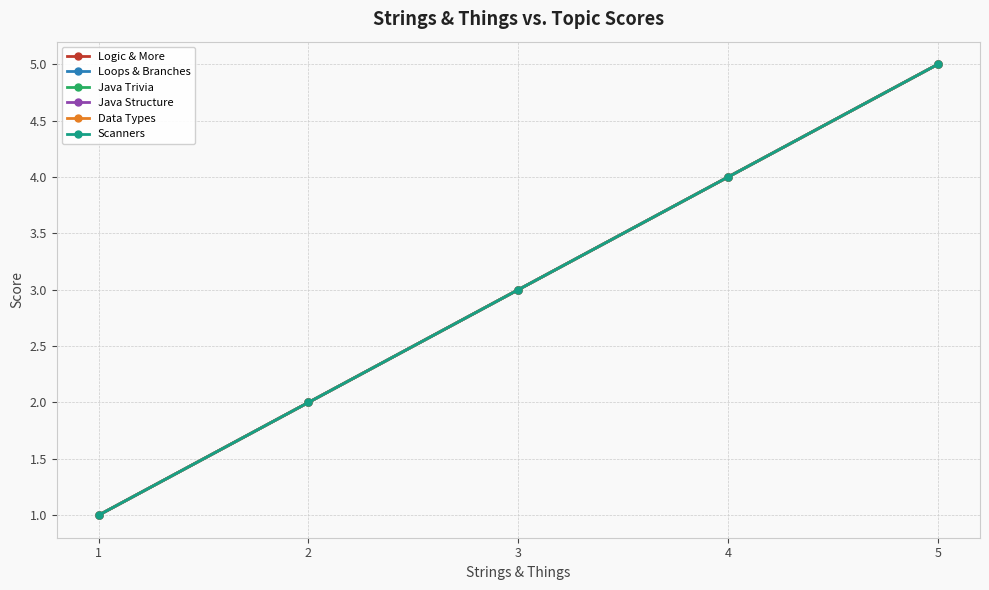

True or false: Scanners and Loops & Branches intersect in this chart.

False